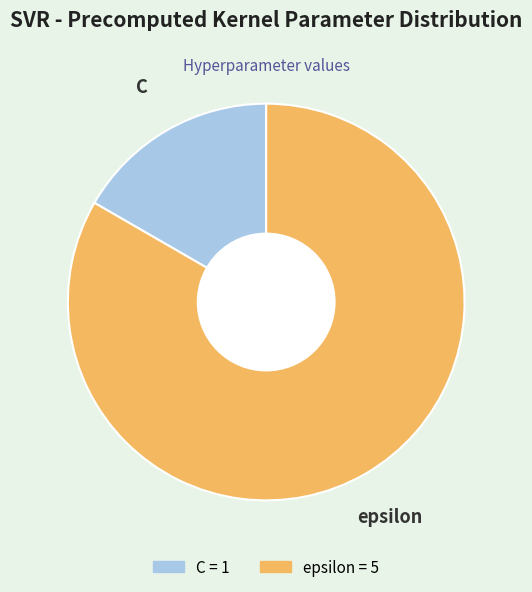

Which slice is the largest?

epsilon